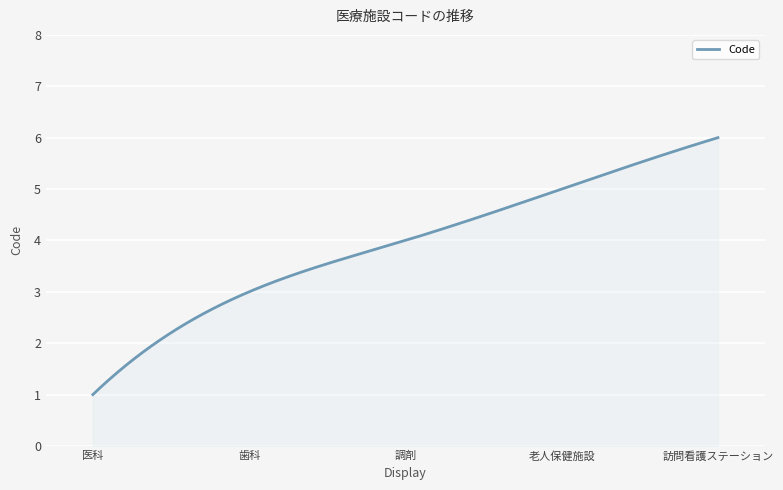

How many lines are shown in the chart?

1